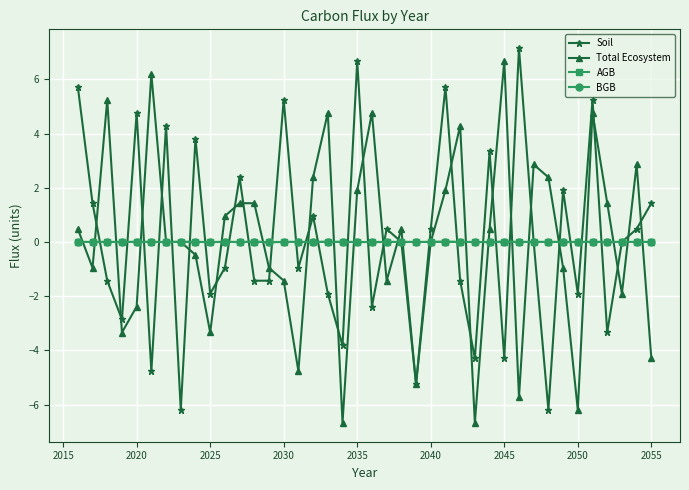

What is the highest value of the Soil series?

7.2